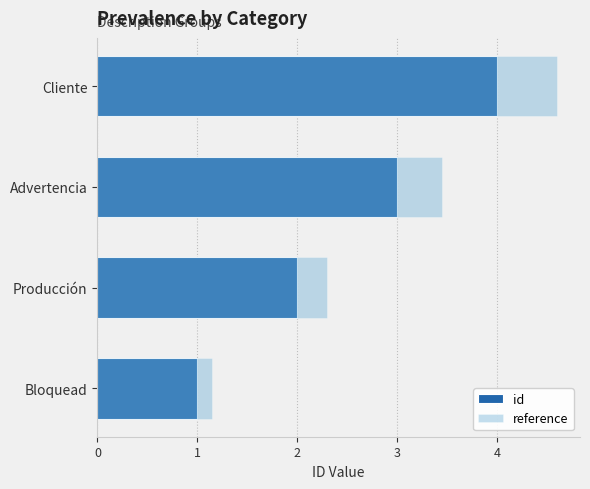

The value of reference at Cliente is 4.6. True or false?

True